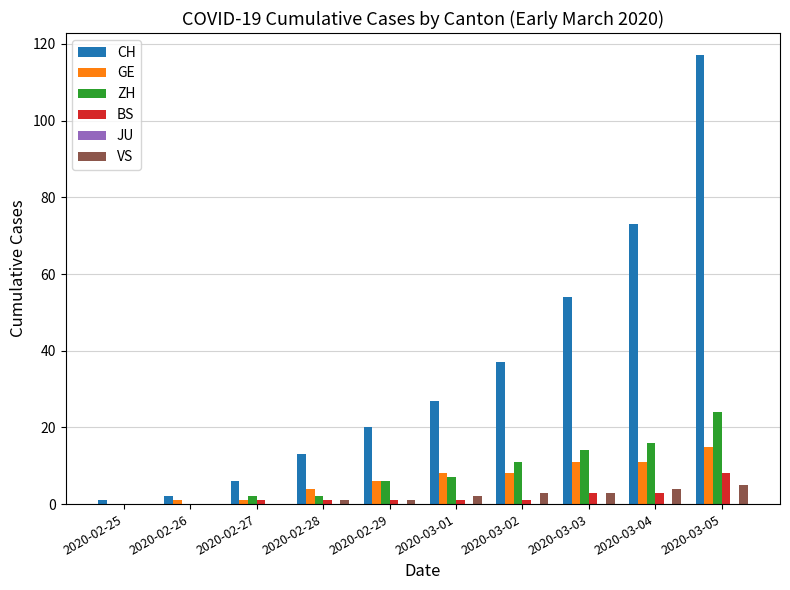

What is the sum of the BS values at 2020-03-01 and 2020-03-02?

2